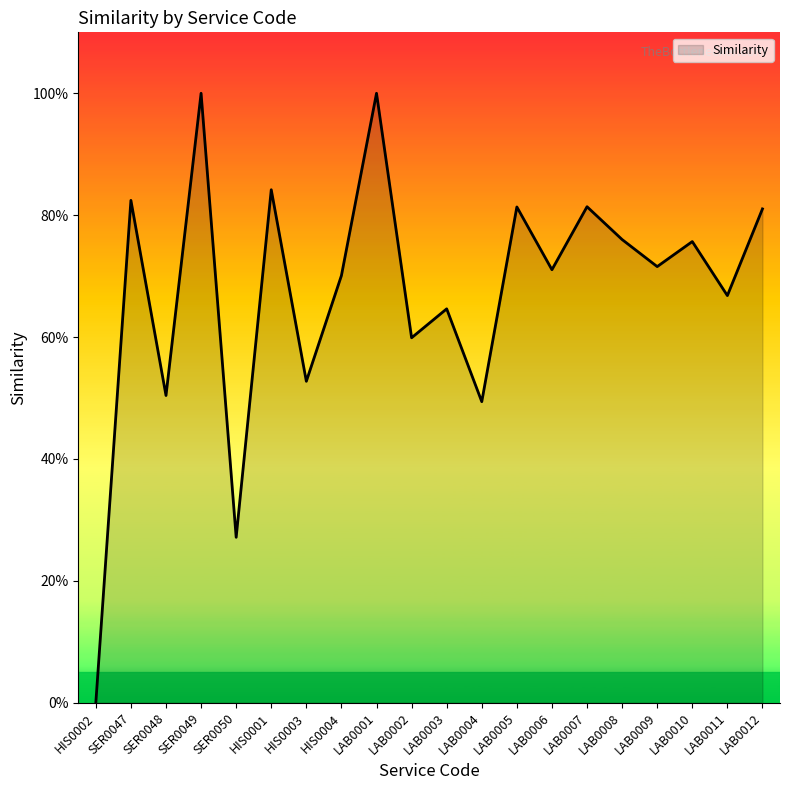

At which label is the value closest to 0?

HIS0002